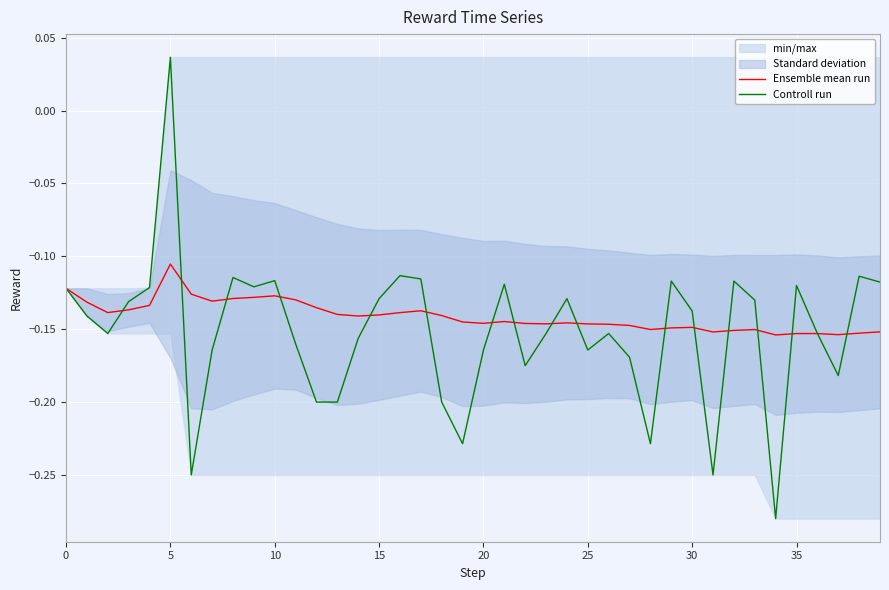

Rank the series by their maximum value, from lowest to highest.

Ensemble mean run, Controll run